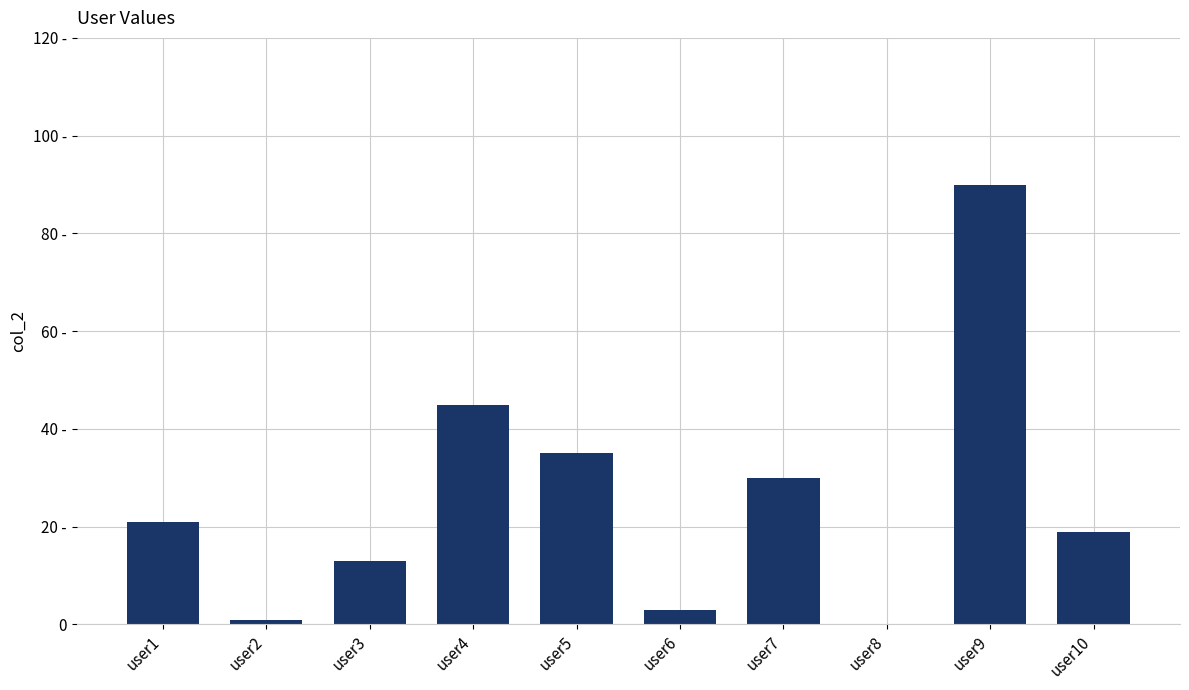

Are the bars horizontal?

No